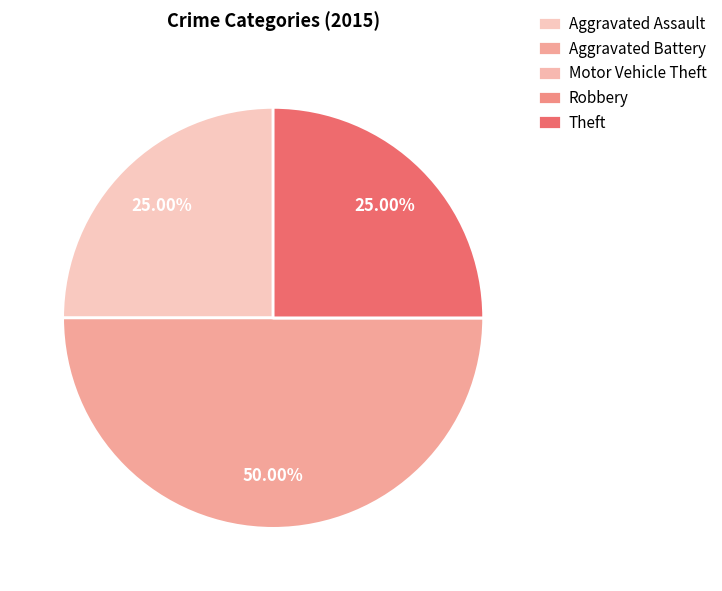

How many segments does this pie chart have?

5